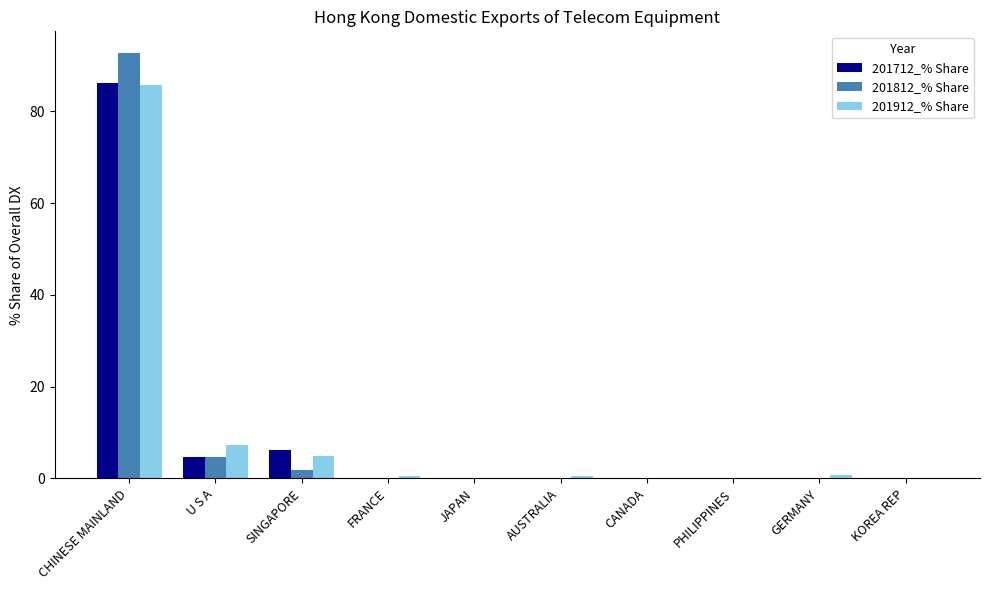

Where is 201912_% Share nearest to the value 42?

U S A